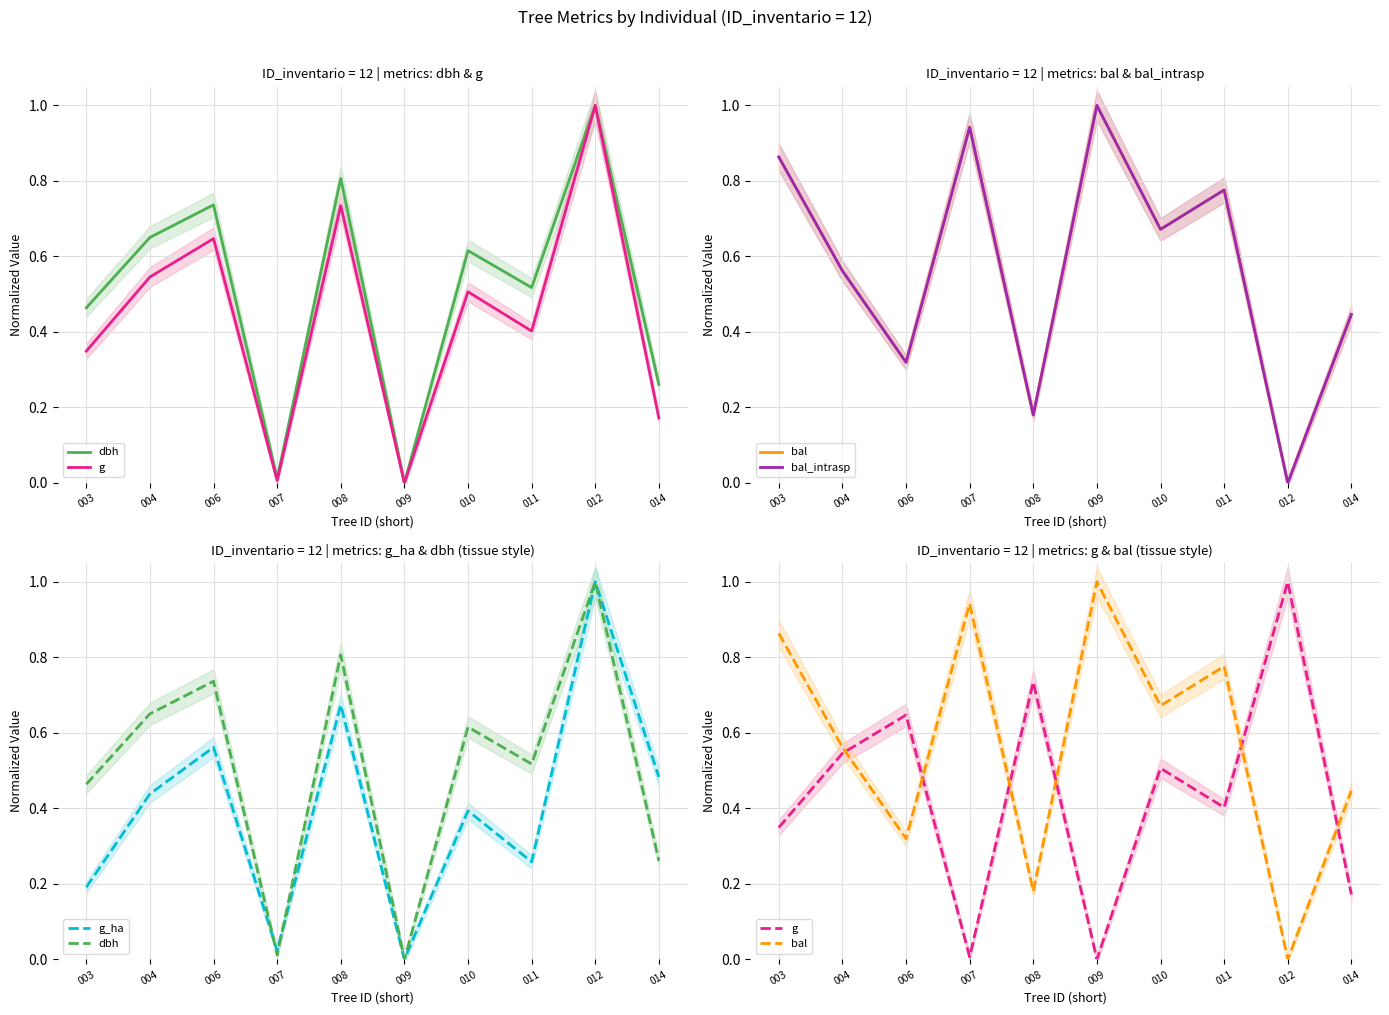

Where do dbh and bal first cross each other?

003 and 004